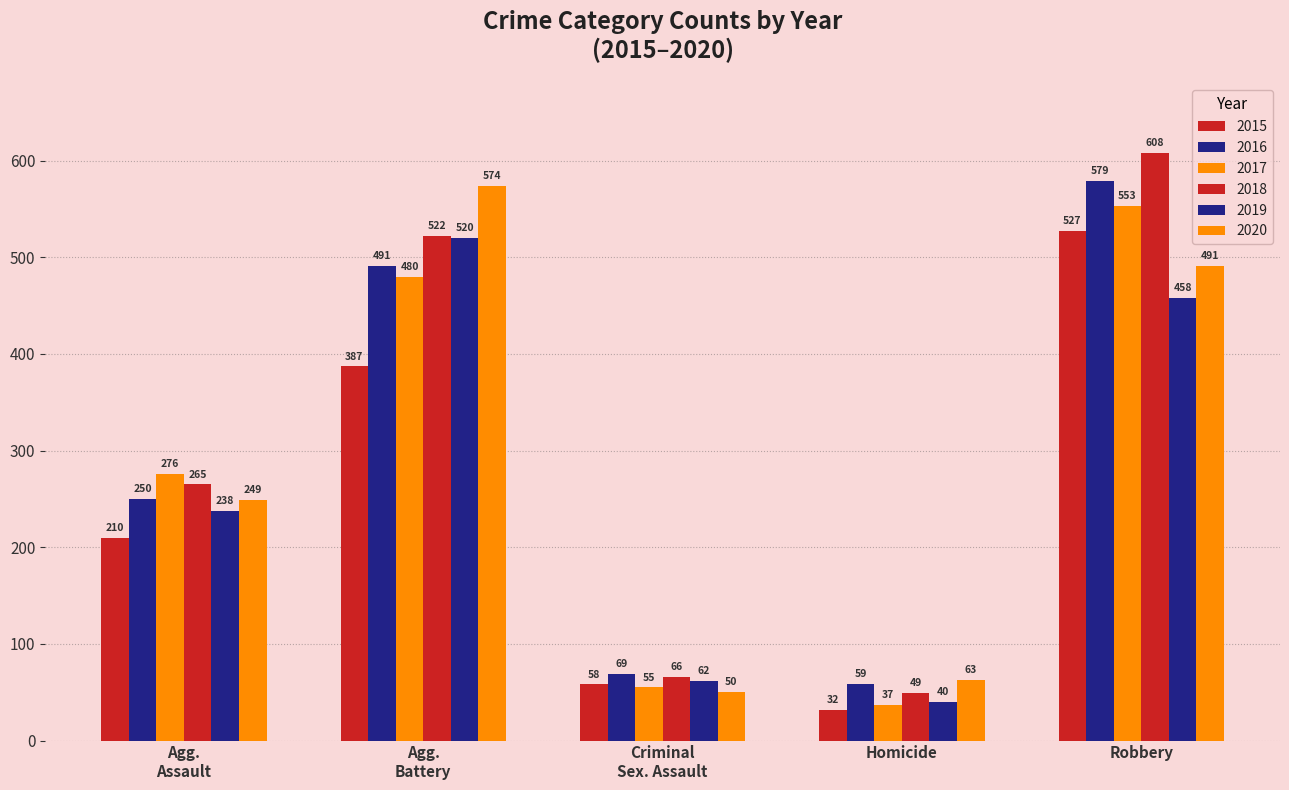

Does the chart contain stacked bars?

No